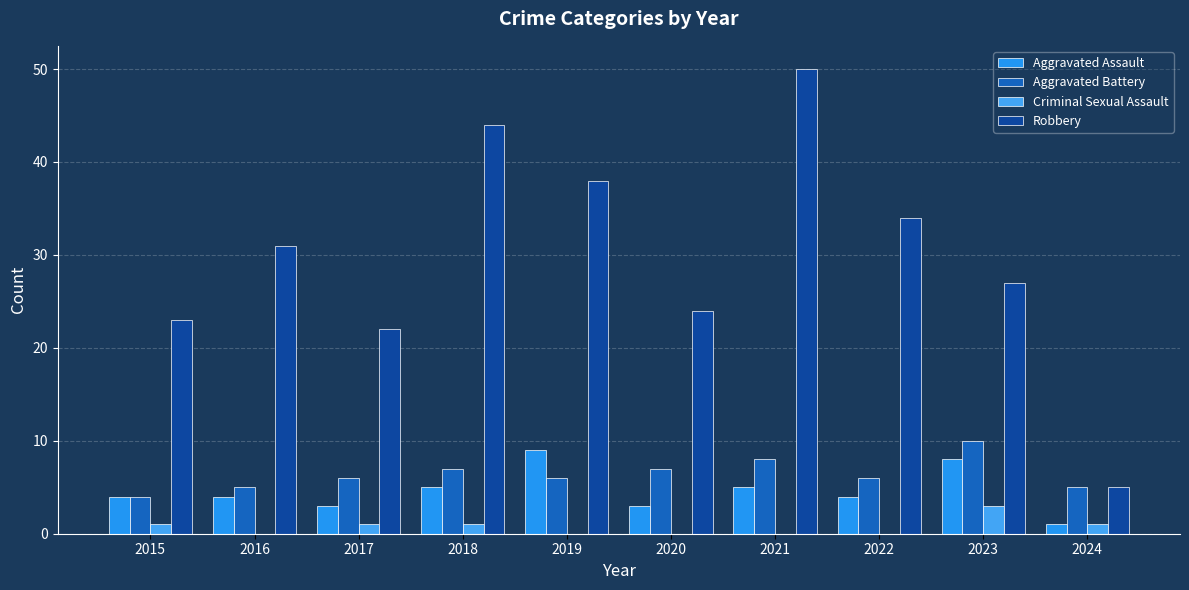

Reading left to right, extract all data points from this chart.

Aggravated Assault: 2015=4	2016=4	2017=3	2018=5	2019=9	2020=3	2021=5	2022=4	2023=8	2024=1
Aggravated Battery: 2015=4	2016=5	2017=6	2018=7	2019=6	2020=7	2021=8	2022=6	2023=10	2024=5
Criminal Sexual Assault: 2015=1	2016=0	2017=1	2018=1	2019=0	2020=0	2021=0	2022=0	2023=3	2024=1
Robbery: 2015=23	2016=31	2017=22	2018=44	2019=38	2020=24	2021=50	2022=34	2023=27	2024=5